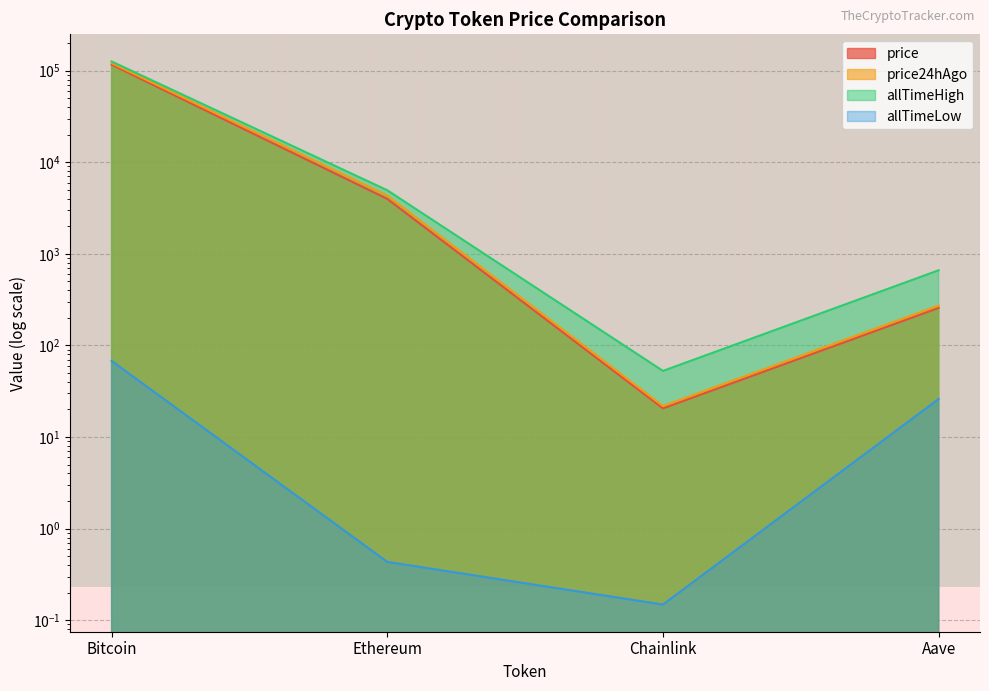

What are all the series names shown in the legend?

price, price24hAgo, allTimeHigh, allTimeLow